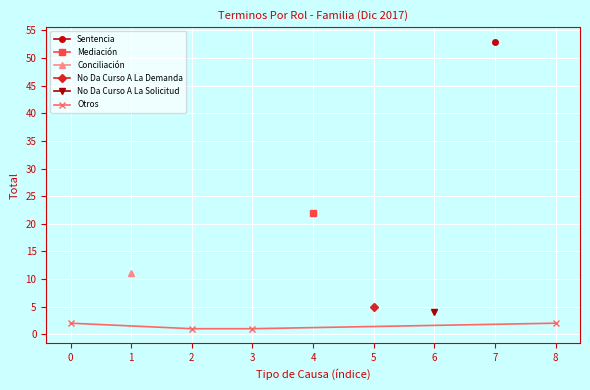

True or false: Otros has more than 2 points higher than both neighbors.

False